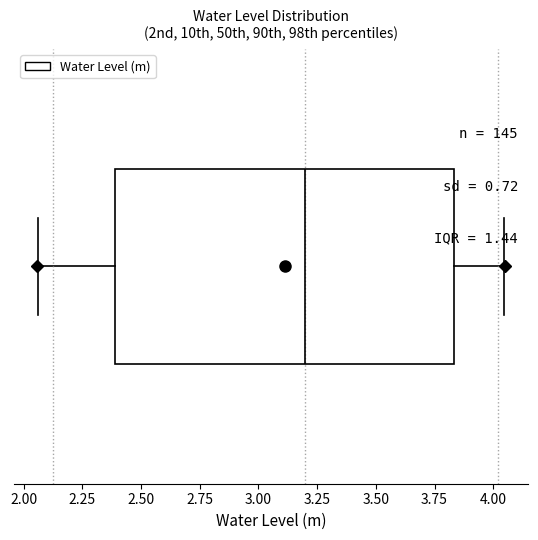

Where is the left edge of the box on the x-axis? The values are not printed on the chart, so give them approximately, as read against the axis.

2.40